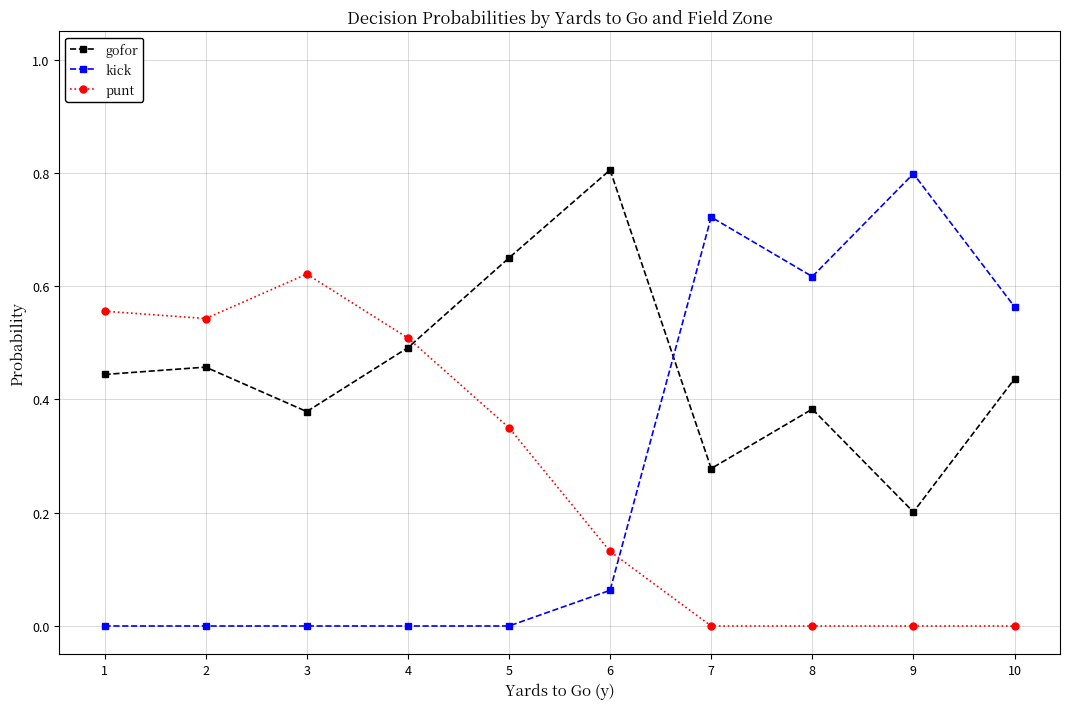

Which series ends up on top after the final intersection of gofor and punt?

gofor